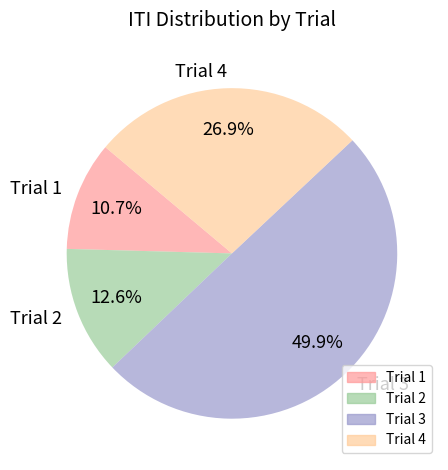

Between Trial 1 and Trial 3, which is larger?

Trial 3